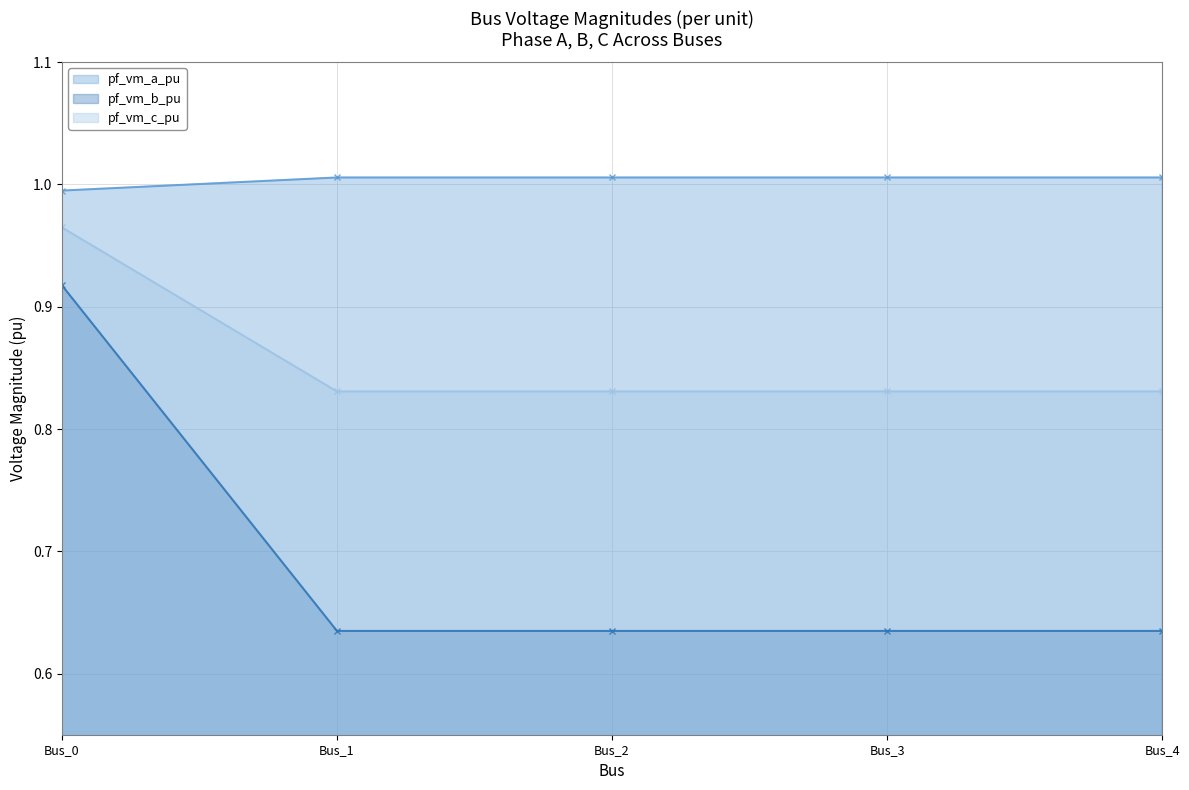

What is the difference between the highest and lowest values at Bus_1?

0.4